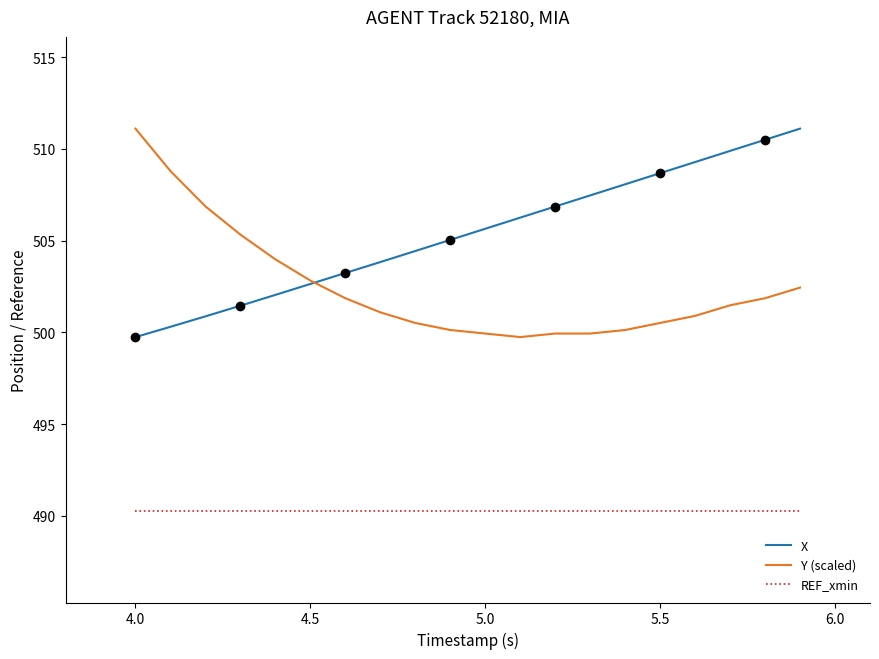

True or false: REF_xmin and X cross at least once.

False